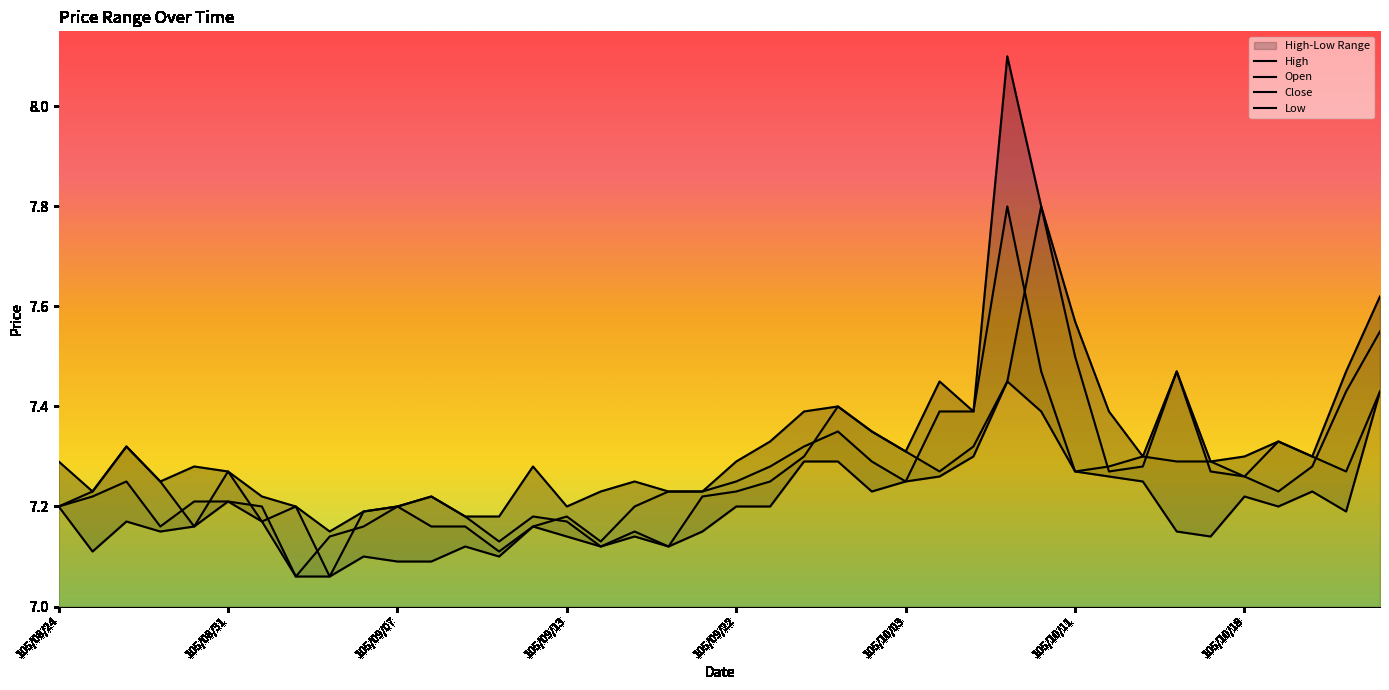

What is the difference between the highest and lowest values at 105/10/20?

0.1